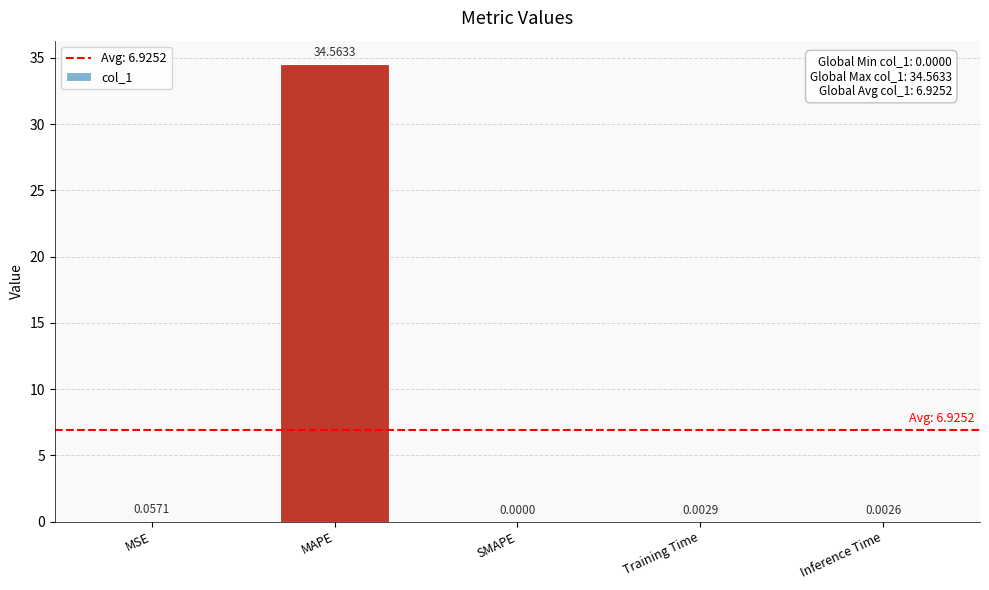

Which category has the highest value across all series?

MAPE